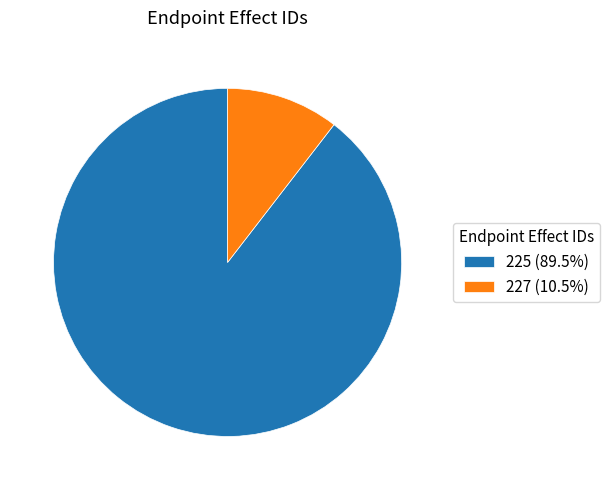

The 225 slice represents 75% of the pie. True or false?

False